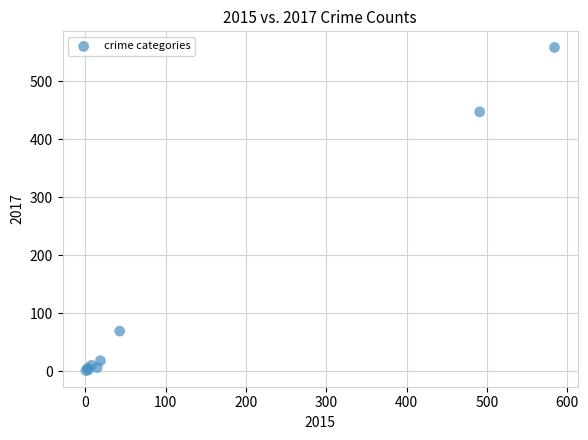

What Y value in the scatter plot is closest to 279?

447